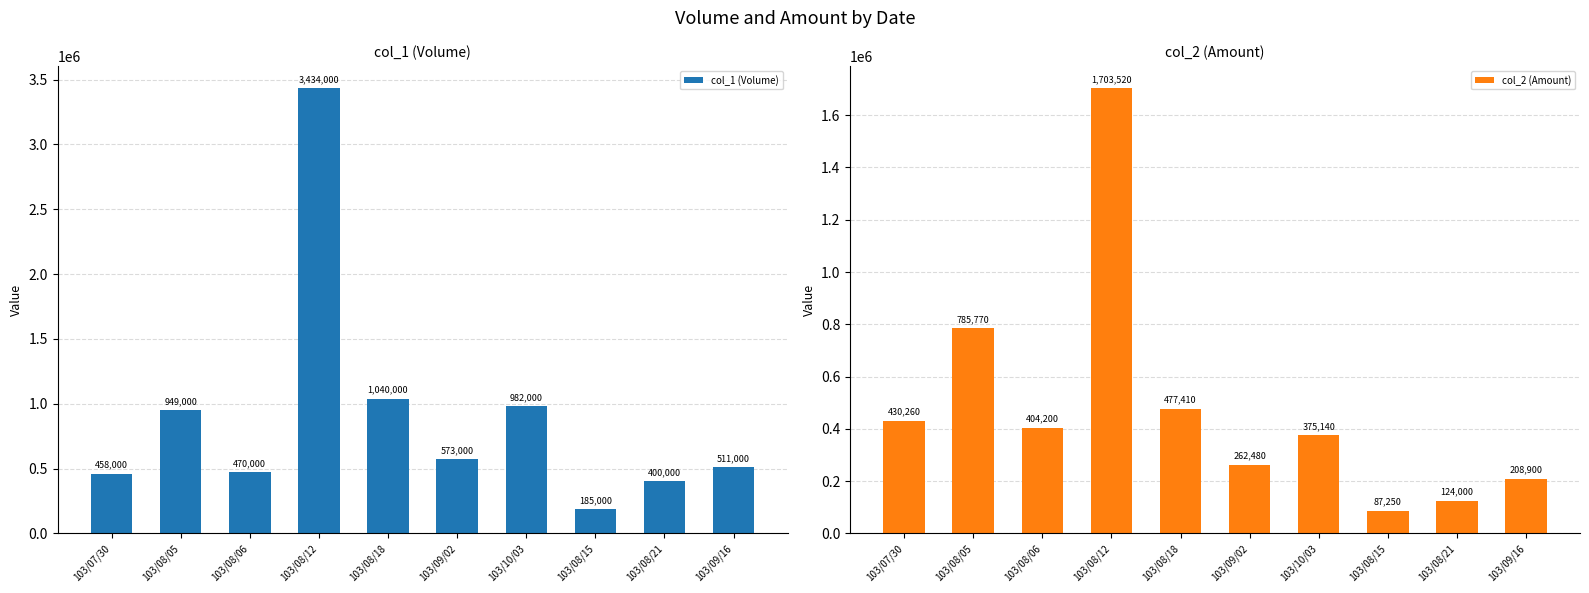

Does the chart contain stacked bars?

No